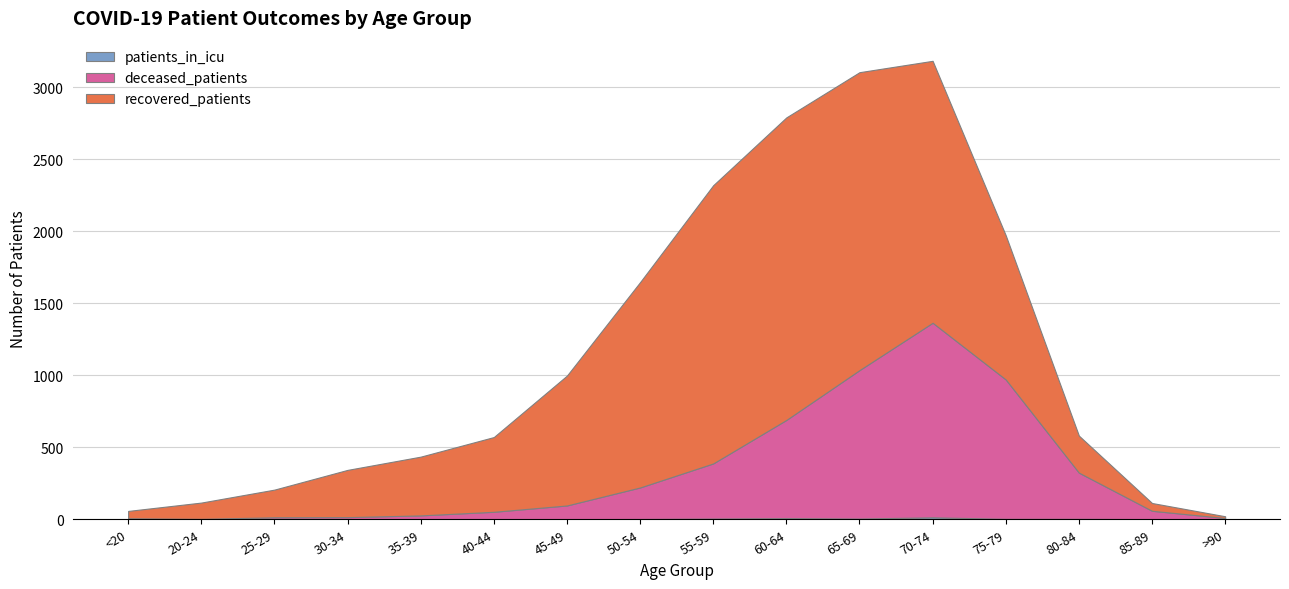

Reading left to right, list all the values displayed in this chart.

recovered_patients: 51	113	192	328	408	519	902	1426	1932	2101	2069	1819	1001	257	54	12
deceased_patients: 7	2	12	14	26	51	95	219	383	682	1031	1351	968	321	58	9
patients_in_icu: 0	1	2	1	1	1	1	2	5	8	5	14	3	3	1	0